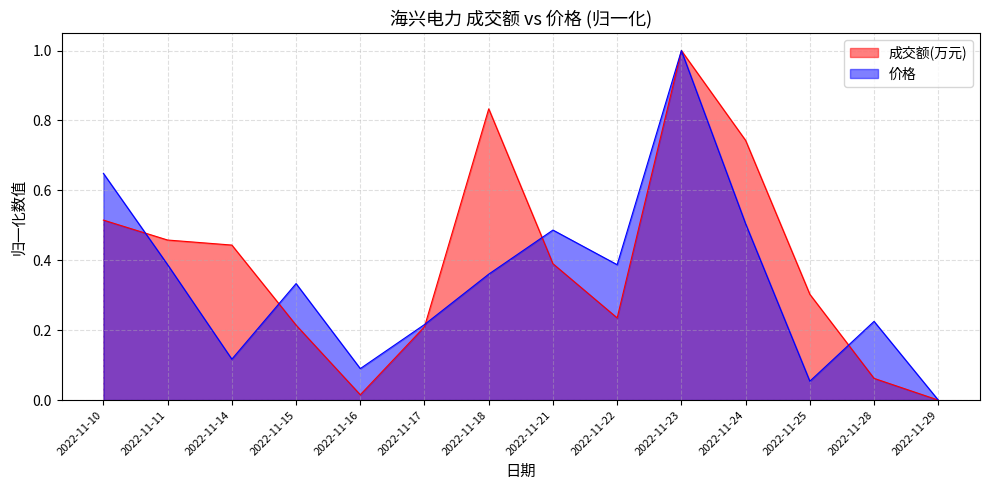

How many times do 成交额(万元) and 价格 cross each other?

5